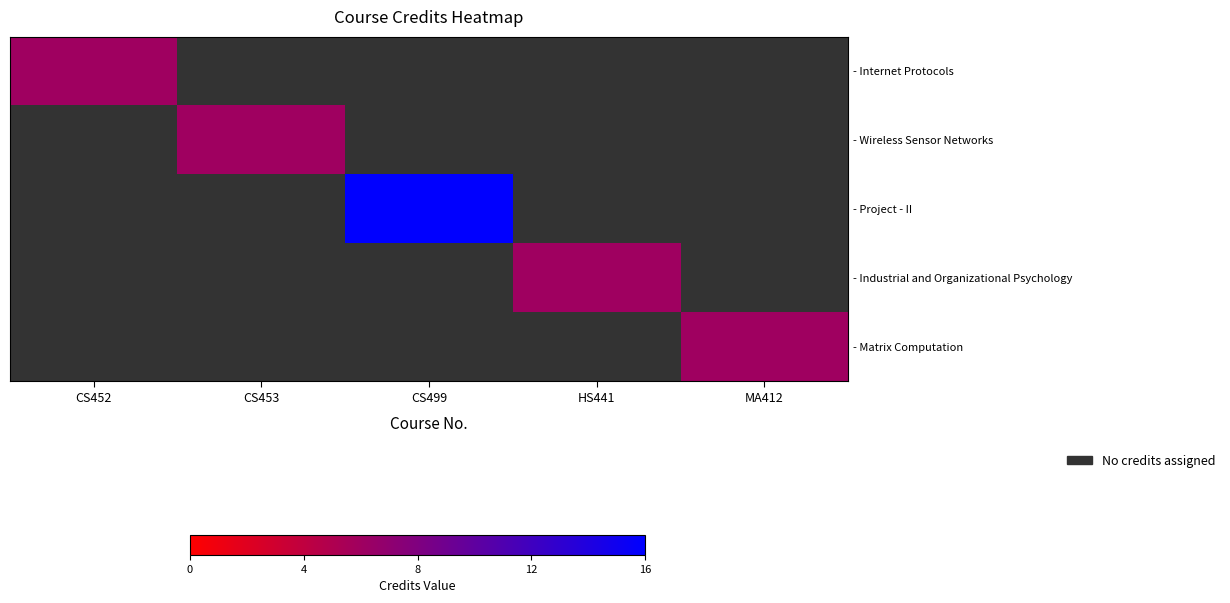

What is the greatest value displayed?

16.0